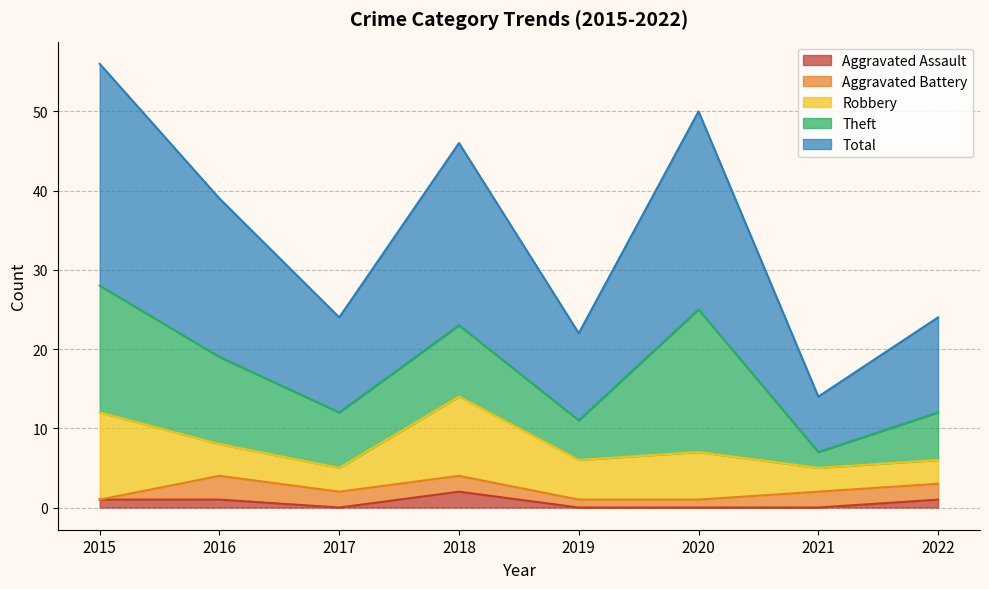

Reading left to right, what are all the values shown in this chart?

Aggravated Assault: 2015=1	2016=1	2017=0	2018=2	2019=0	2020=0	2021=0	2022=1
Aggravated Battery: 2015=0	2016=3	2017=2	2018=2	2019=1	2020=1	2021=2	2022=2
Robbery: 2015=11	2016=4	2017=3	2018=10	2019=5	2020=6	2021=3	2022=3
Theft: 2015=16	2016=11	2017=7	2018=9	2019=5	2020=18	2021=2	2022=6
Total: 2015=28	2016=20	2017=12	2018=23	2019=11	2020=25	2021=7	2022=12